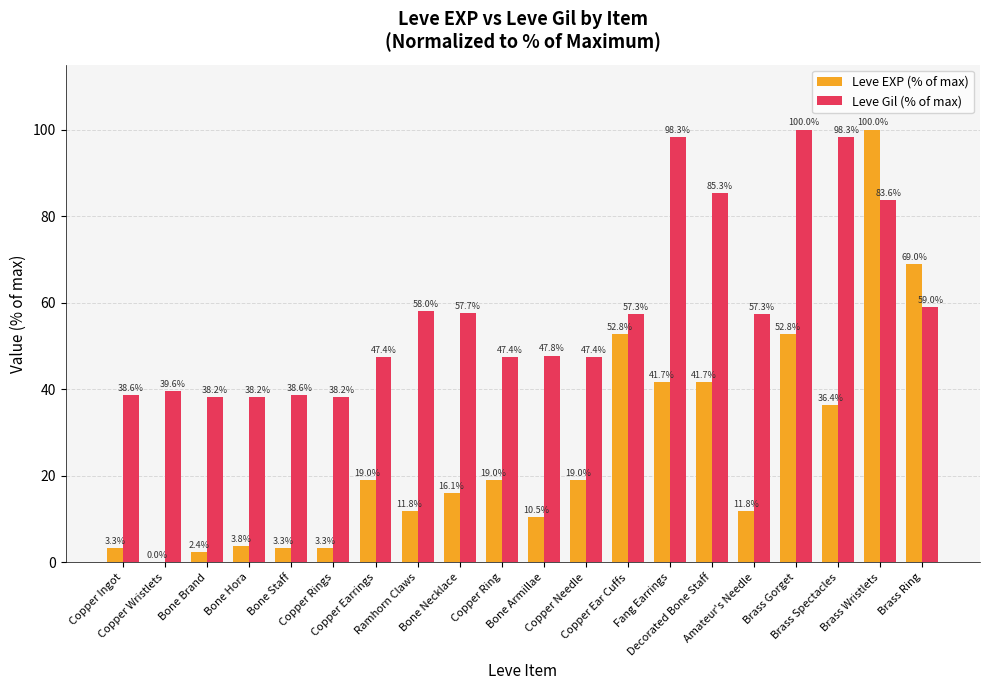

Which series has the largest total across all categories?

Leve Gil (% of max)